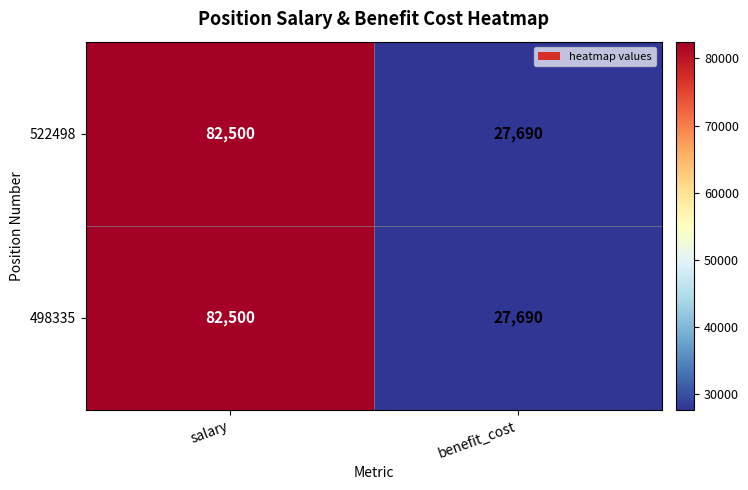

Is it true that 498335 equals 27690 at benefit_cost?

True